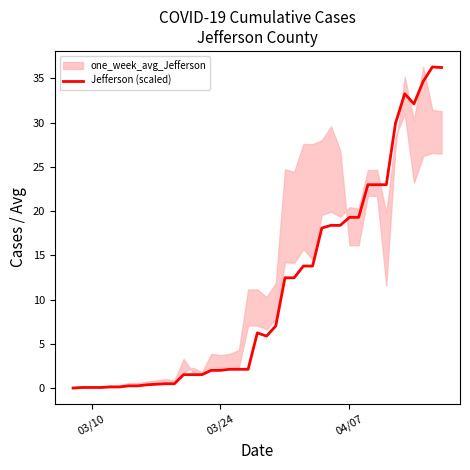

Is it true that Jefferson (scaled) equals 19.3 at 04/07?

True